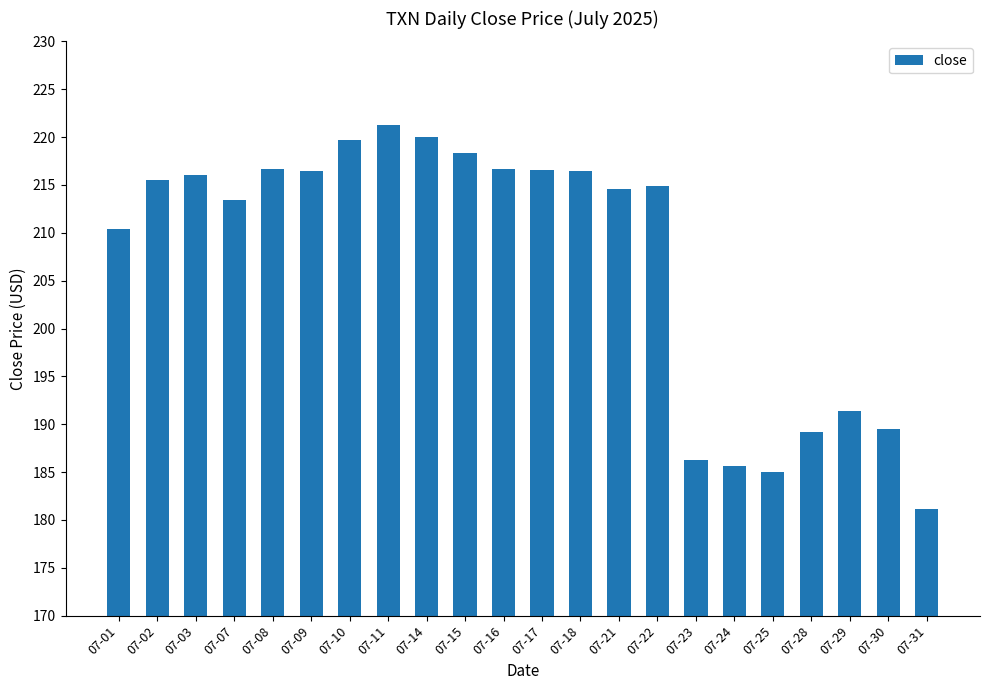

What is the sum of the values at 07-22 and 07-29?

406.2